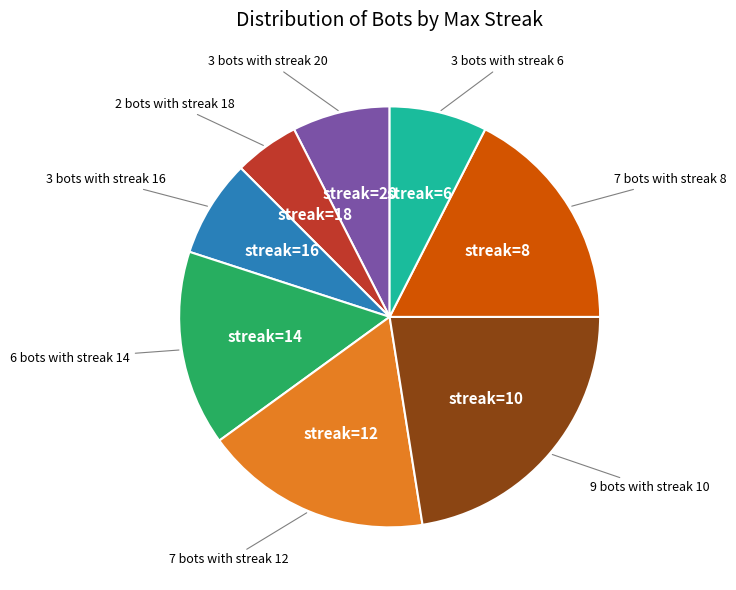

How many slices are in this pie chart?

8